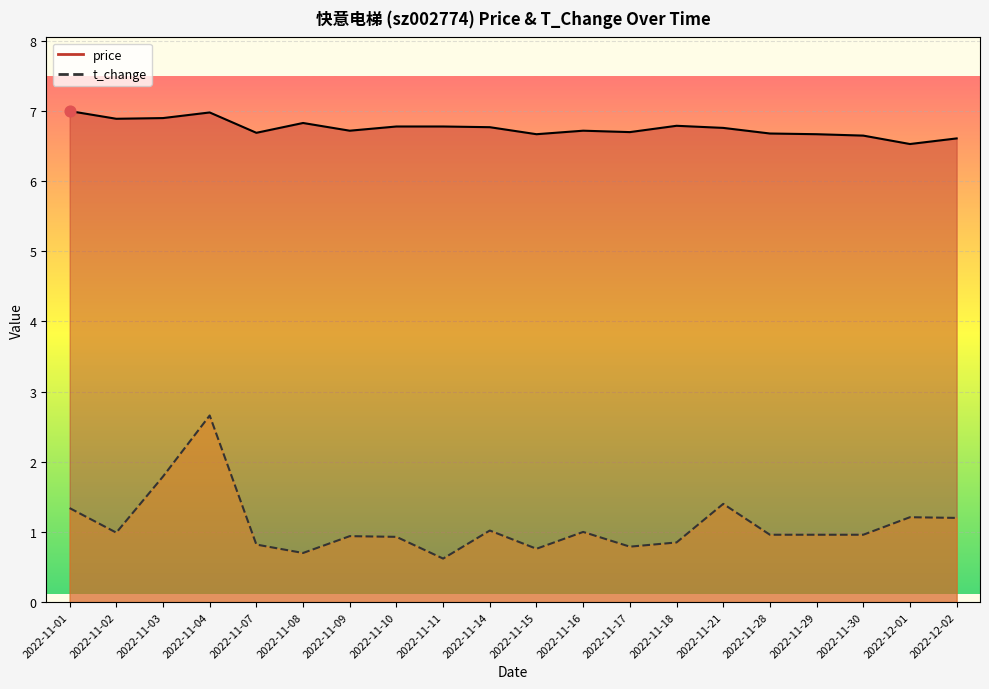

Is the value of price at 2022-11-11 greater than the value of t_change at 2022-11-02?

Yes